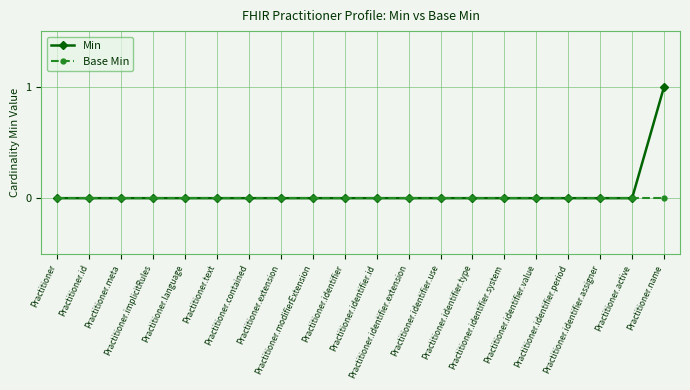

Which series has the widest spread of values?

Min